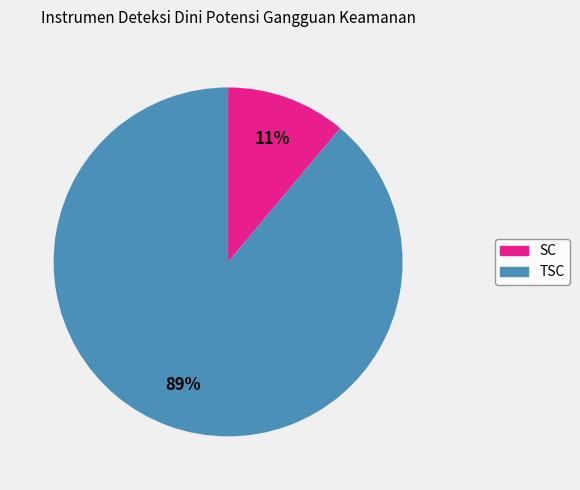

Do SC and TSC together represent more than half of the pie?

Yes